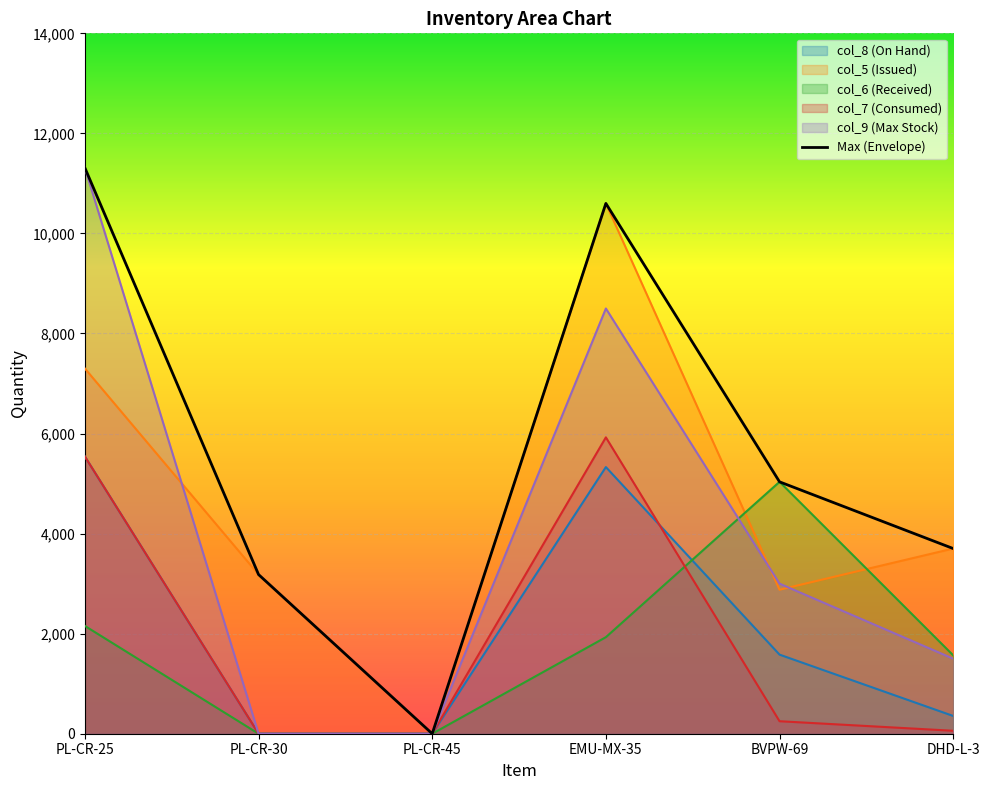

How many values are above zero?

5